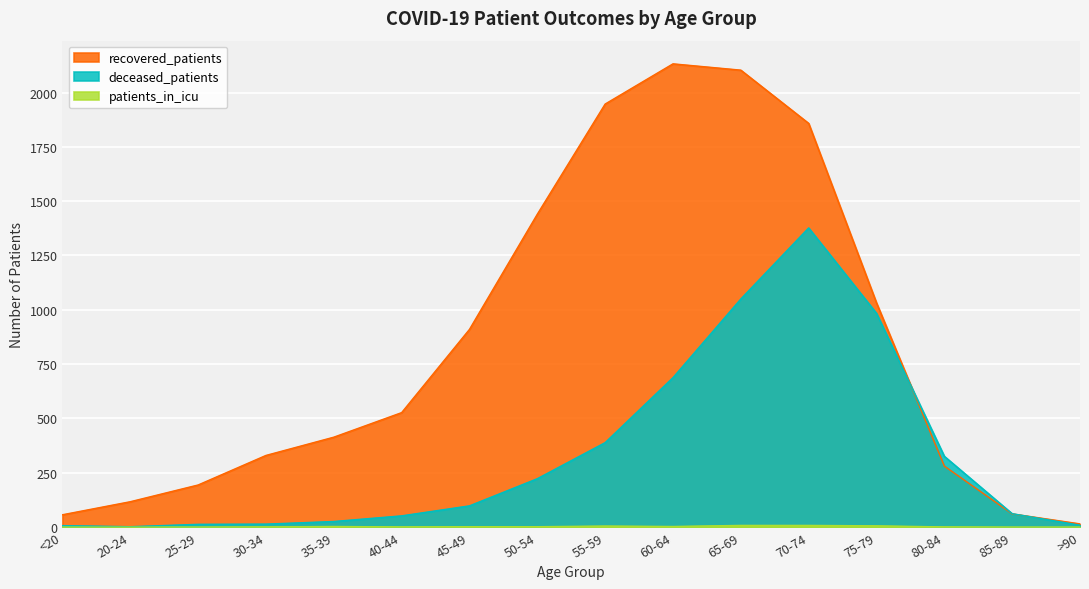

Reading left to right, what are all the values shown in this chart?

recovered_patients: <20=57	20-24=117	25-29=194	30-34=330	35-39=414	40-44=527	45-49=910	50-54=1440	55-59=1947	60-64=2132	65-69=2103	70-74=1858	75-79=1032	80-84=281	85-89=61	>90=15
deceased_patients: <20=7	20-24=2	25-29=13	30-34=14	35-39=26	40-44=52	45-49=98	50-54=223	55-59=389	60-64=688	65-69=1050	70-74=1377	75-79=984	80-84=326	85-89=62	>90=9
patients_in_icu: <20=0	20-24=0	25-29=0	30-34=1	35-39=3	40-44=1	45-49=2	50-54=2	55-59=5	60-64=3	65-69=8	70-74=8	75-79=6	80-84=1	85-89=0	>90=0